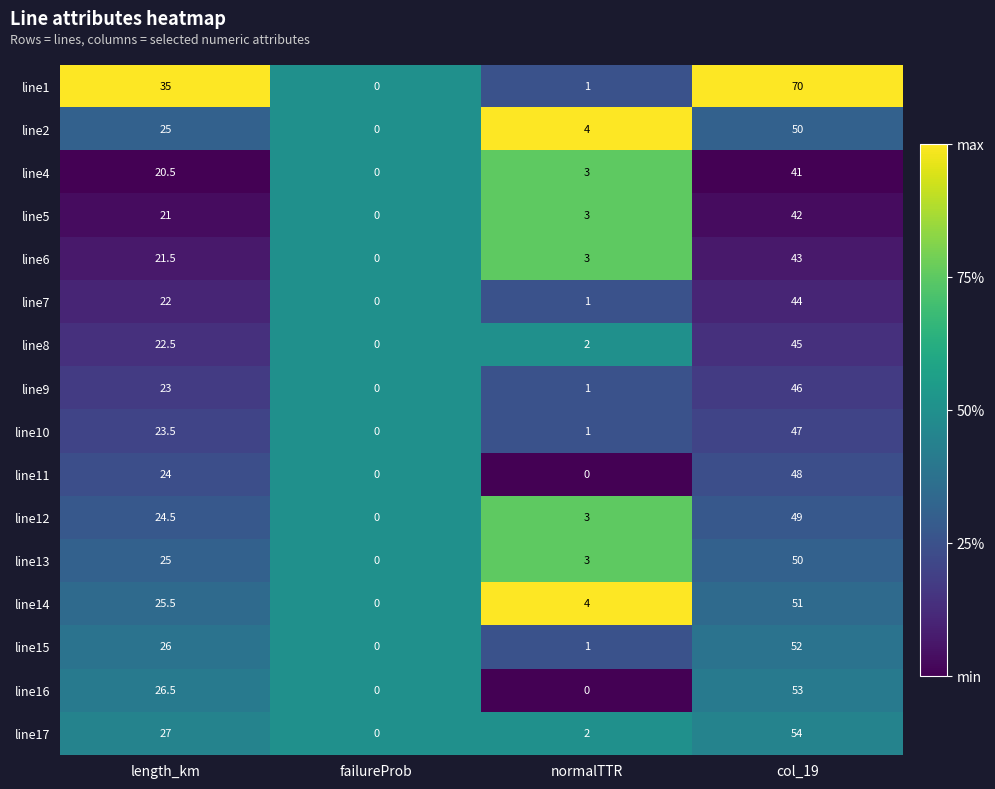

Which series has the largest total across all categories?

line1